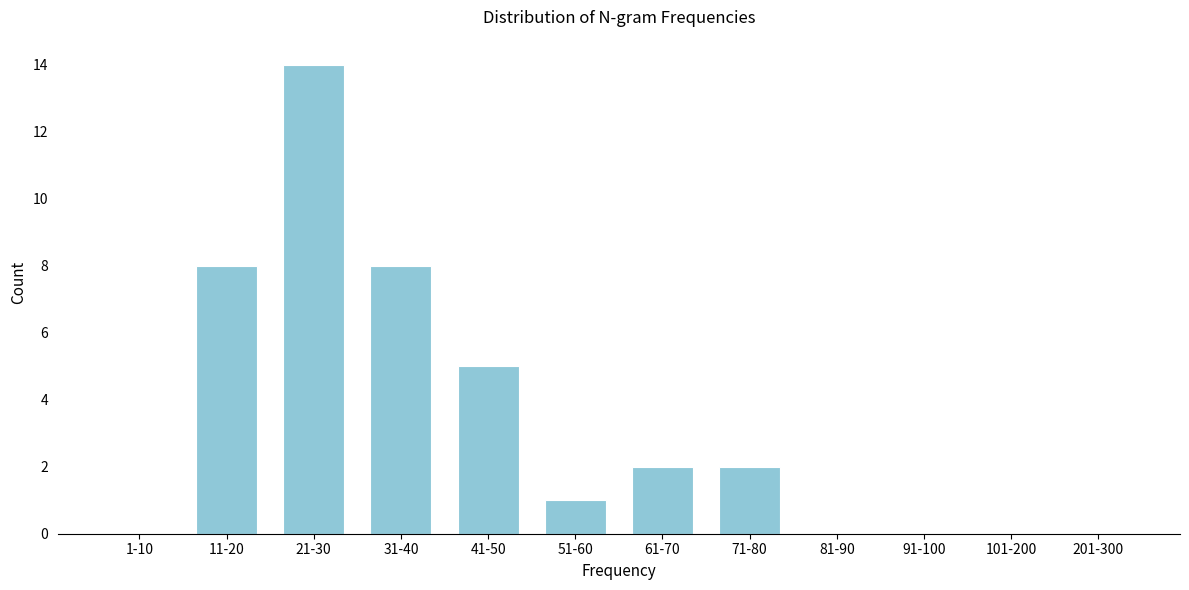

Reading left to right, transcribe all the data shown in this chart.

1-10=0	11-20=8	21-30=14	31-40=8	41-50=5	51-60=1	61-70=2	71-80=2	81-90=0	91-100=0	101-200=0	201-300=0